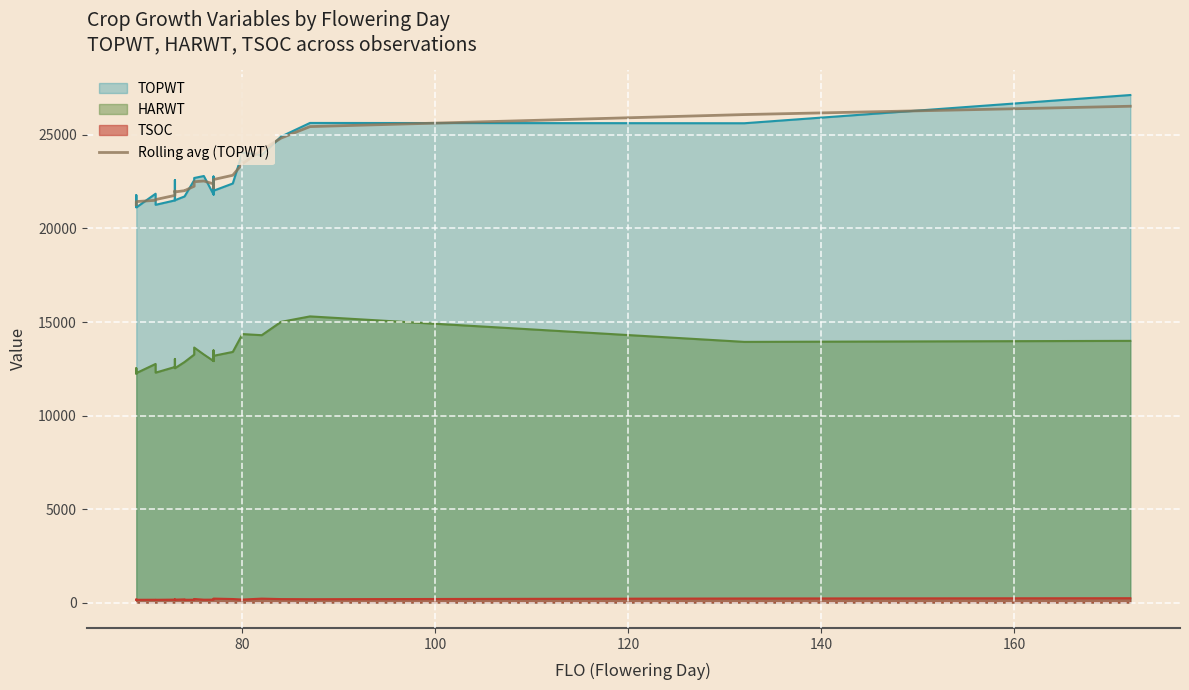

The chart shows a value of 13856.5 at 80. True or false?

False